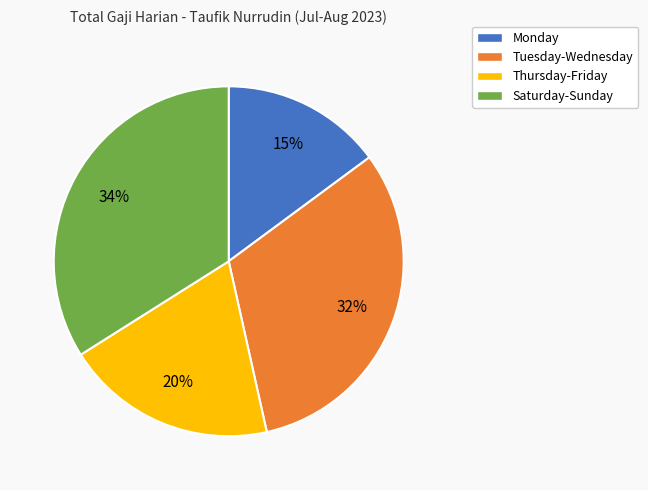

What is the ratio of the value at Tuesday-Wednesday to the value at Thursday-Friday?

1.6